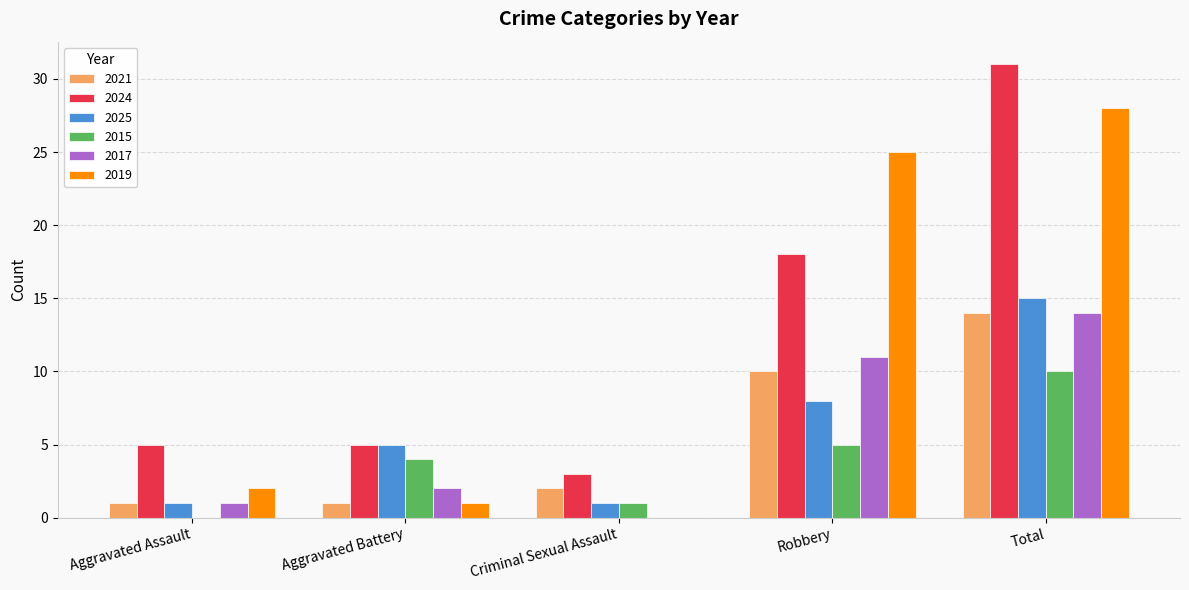

What value does the 2025 series have at Aggravated Battery?

5